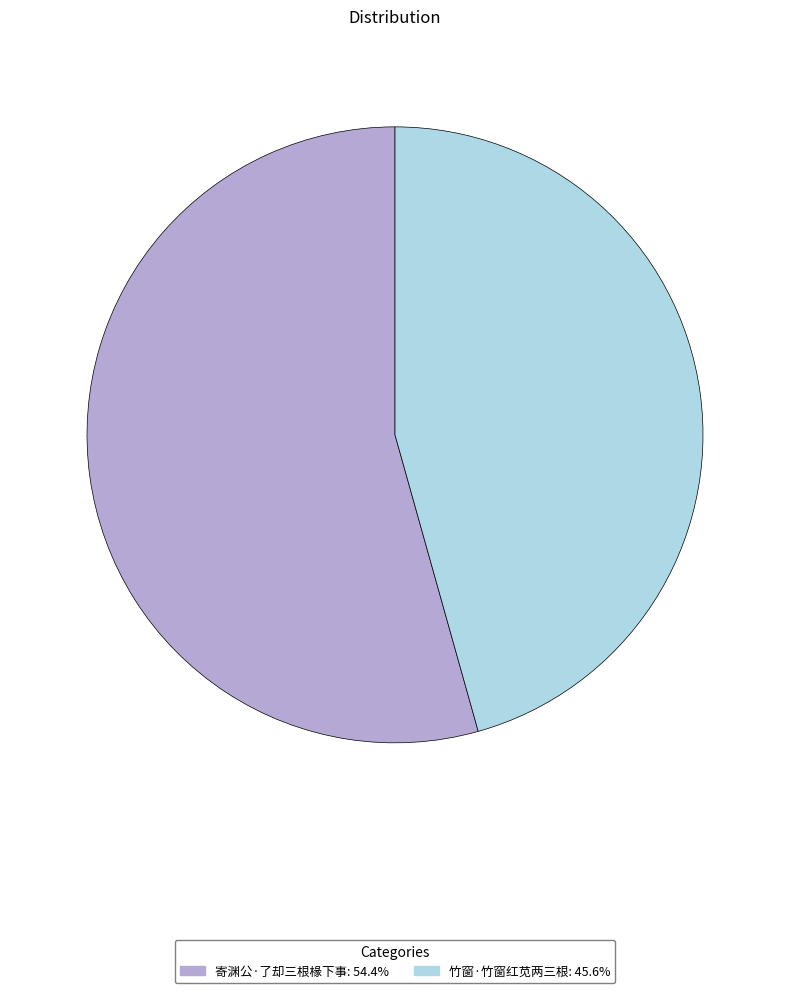

The 寄渊公·了却三根椽下事 slice represents 54% of the pie. True or false?

True